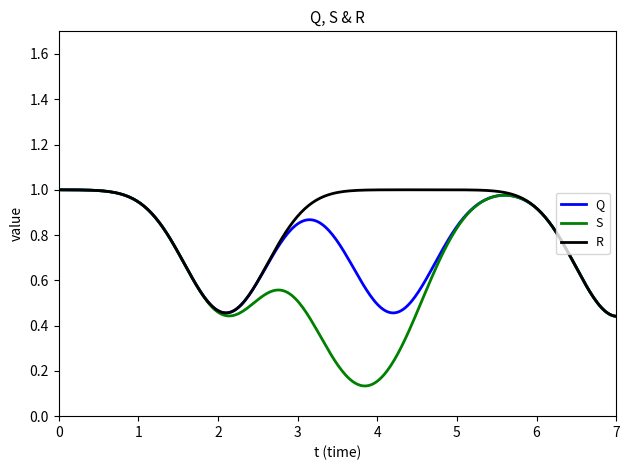

Which series has the largest total across all categories?

R